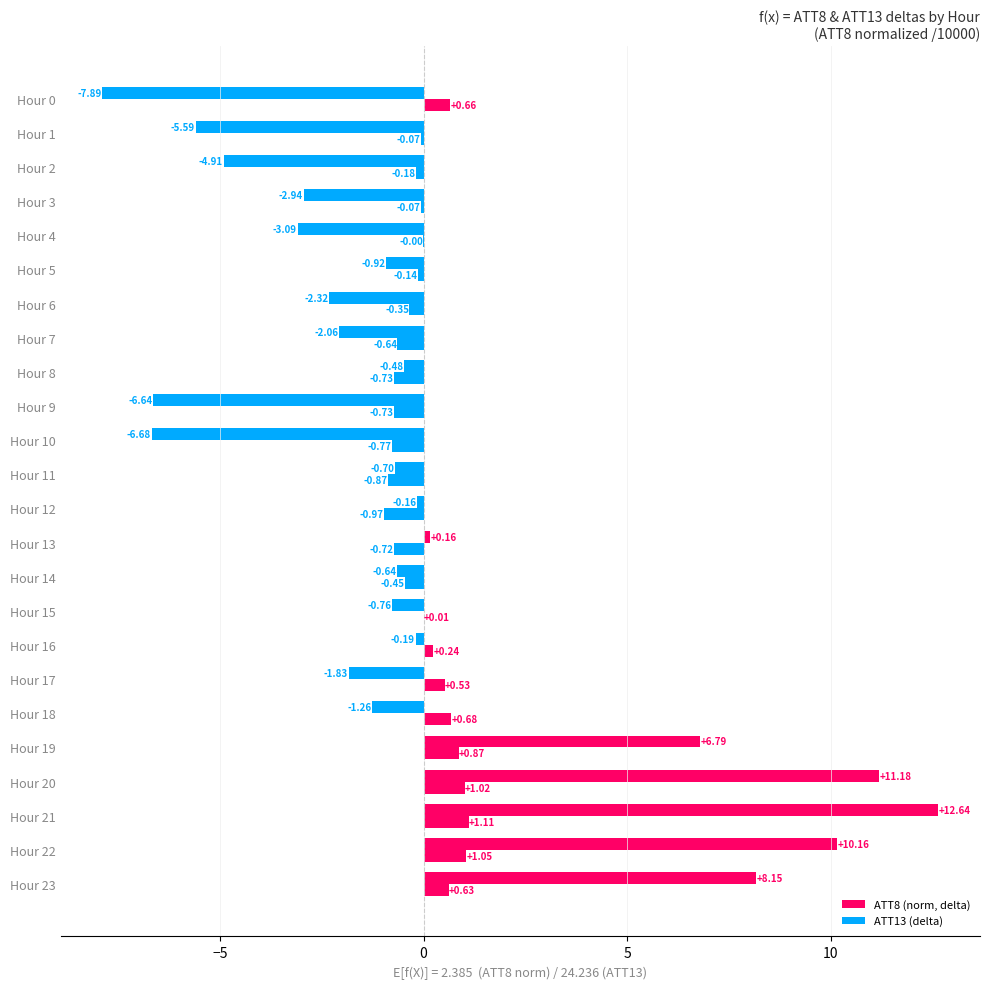

How many distinct data groups are displayed?

2